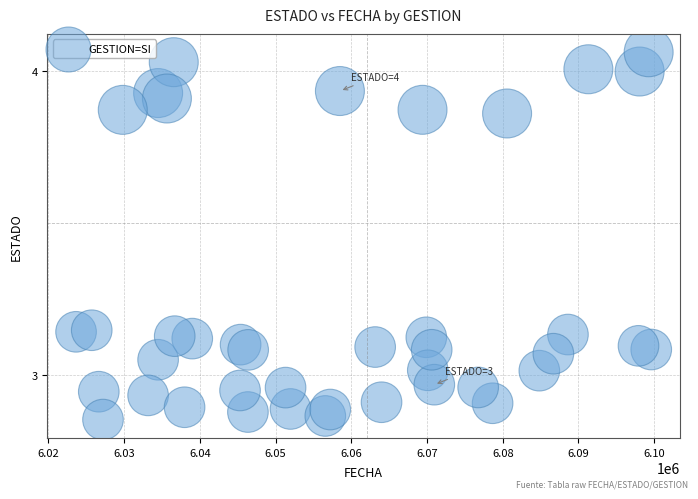

What is the range of X values (max minus min)?

75946.0